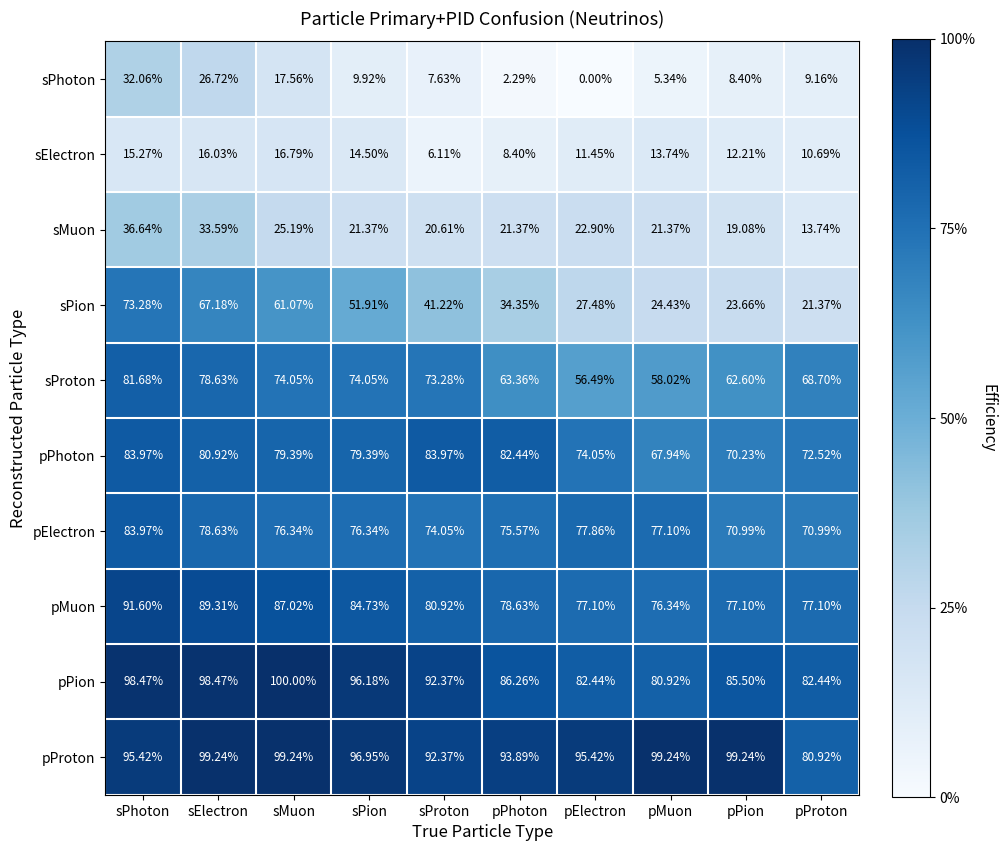

Which series has the widest spread of values?

sPion